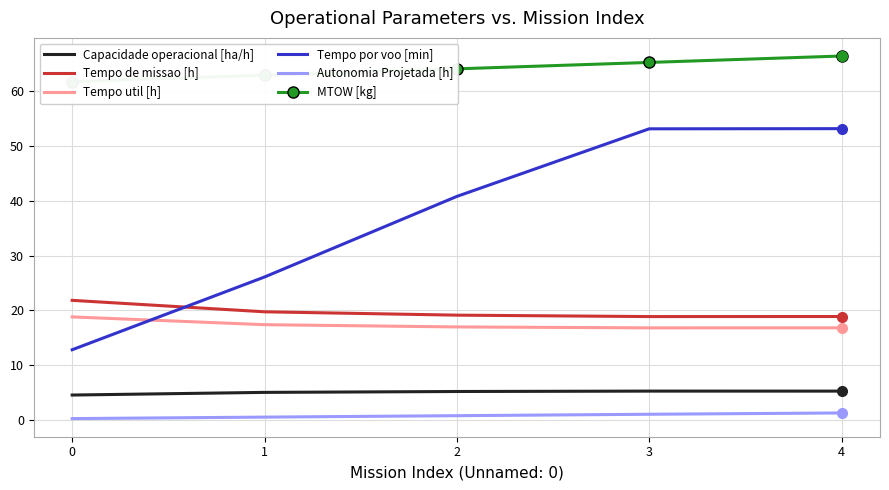

Reading left to right, what are all the values shown in this chart?

Capacidade operacional [ha/h]: 4.6	5.1	5.2	5.3	5.3
Tempo de missao [h]: 21.9	19.8	19.1	18.9	18.9
Tempo util [h]: 18.8	17.4	17.0	16.8	16.8
Tempo por voo [min]: 12.8	26.1	40.8	53.1	53.2
Autonomia Projetada [h]: 0.3	0.6	0.8	1.1	1.3
MTOW [kg]: 61.8	62.9	64.1	65.2	66.4